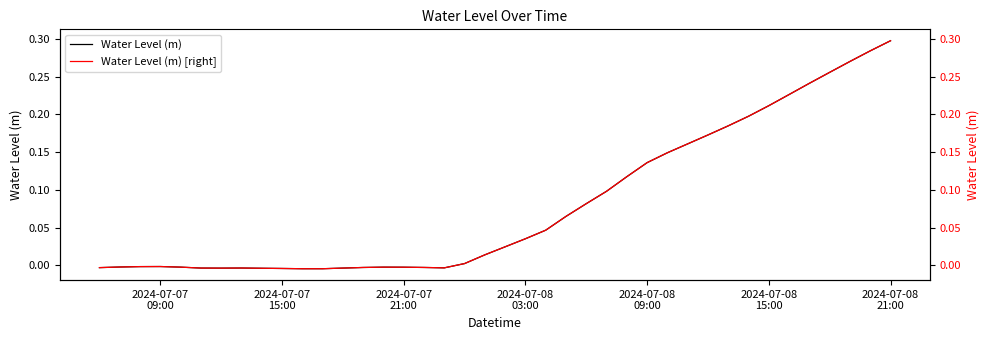

True or false: Water Level (m) [right] and Water Level (m) cross at least once.

False